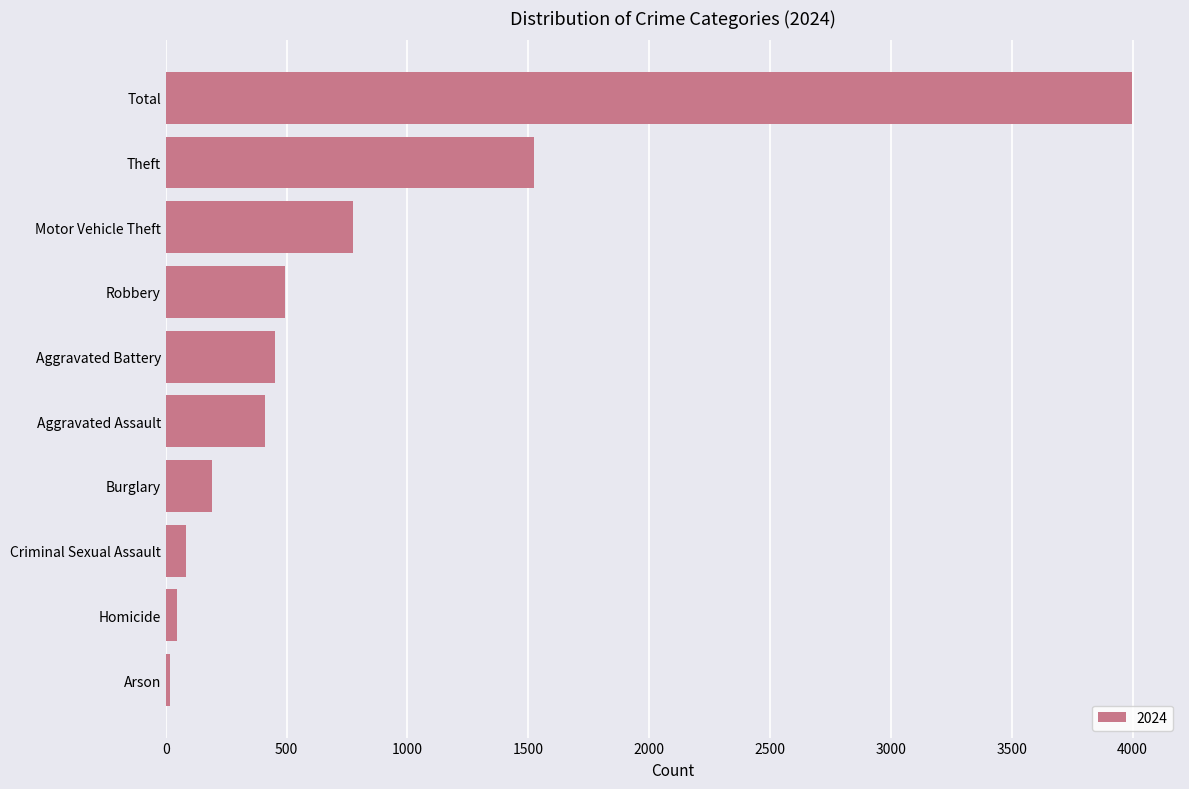

Which label corresponds to the largest value in the chart?

Total